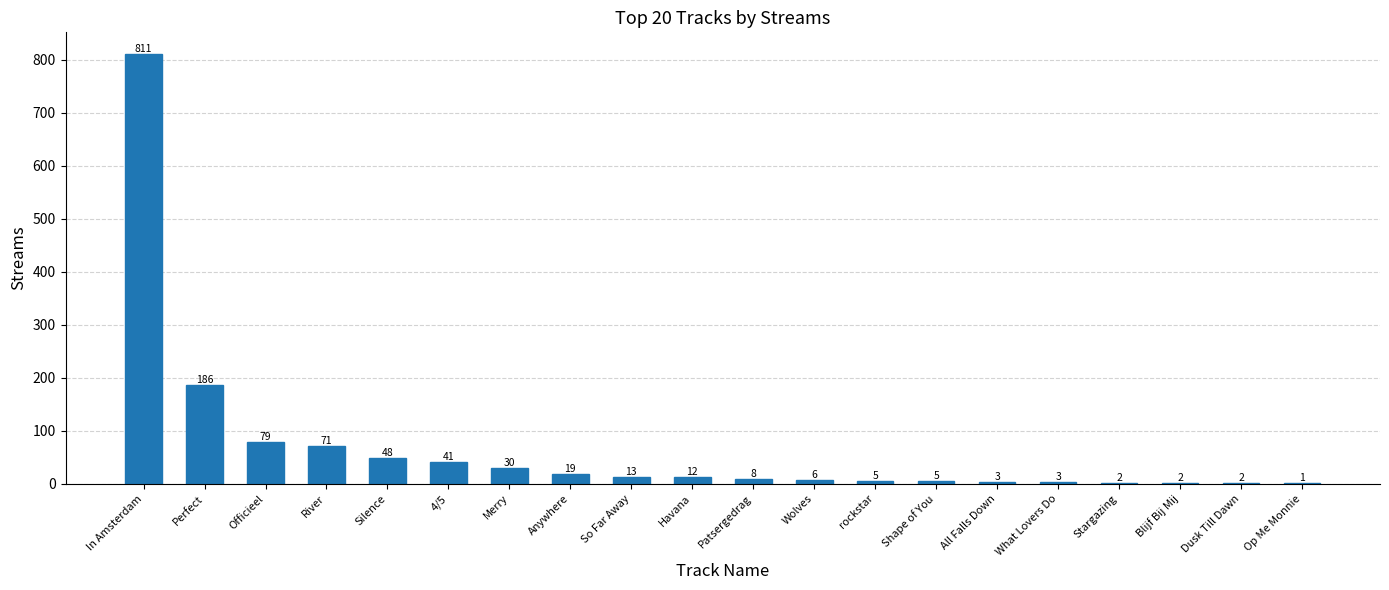

Does the chart contain stacked bars?

No